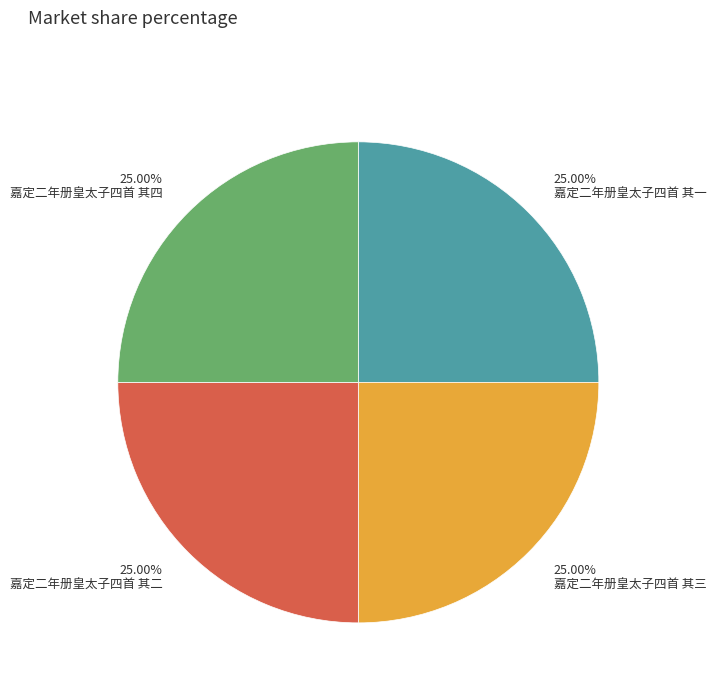

What is the ratio of the value at 嘉定二年册皇太子四首 其一 to the value at 嘉定二年册皇太子四首 其四?

1.0